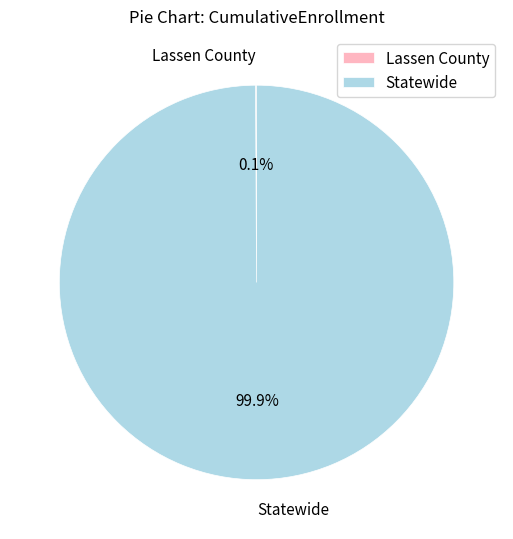

What portion of the pie excludes Statewide?

0.1%